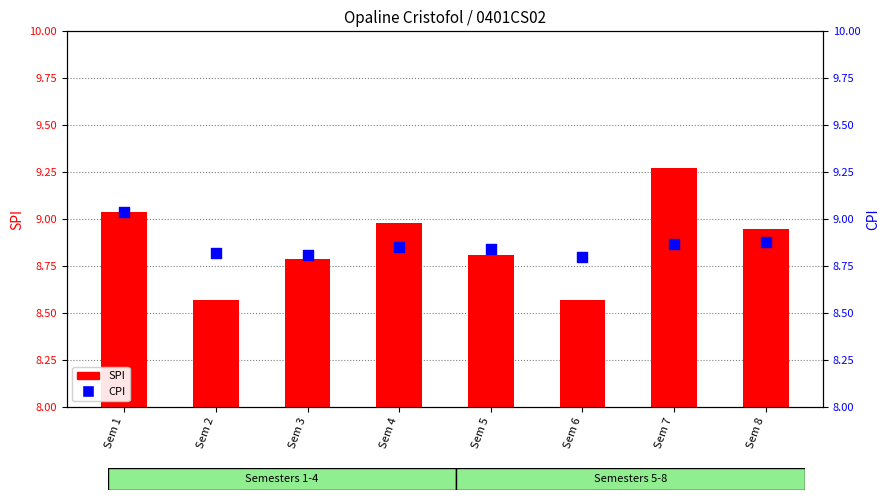

Which series reaches the maximum Y coordinate?

SPI